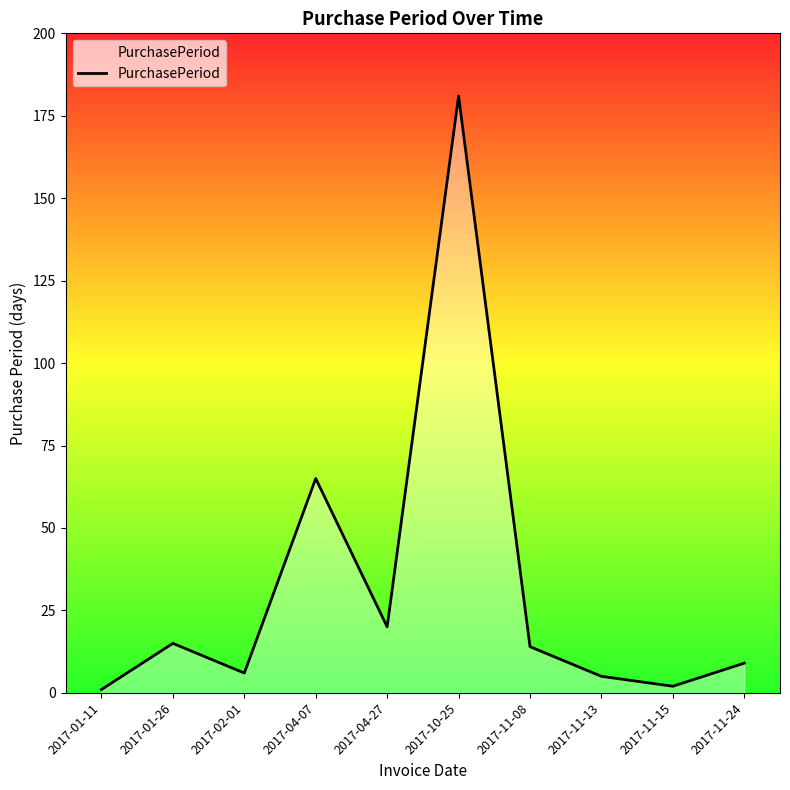

How many values are below 14?

5